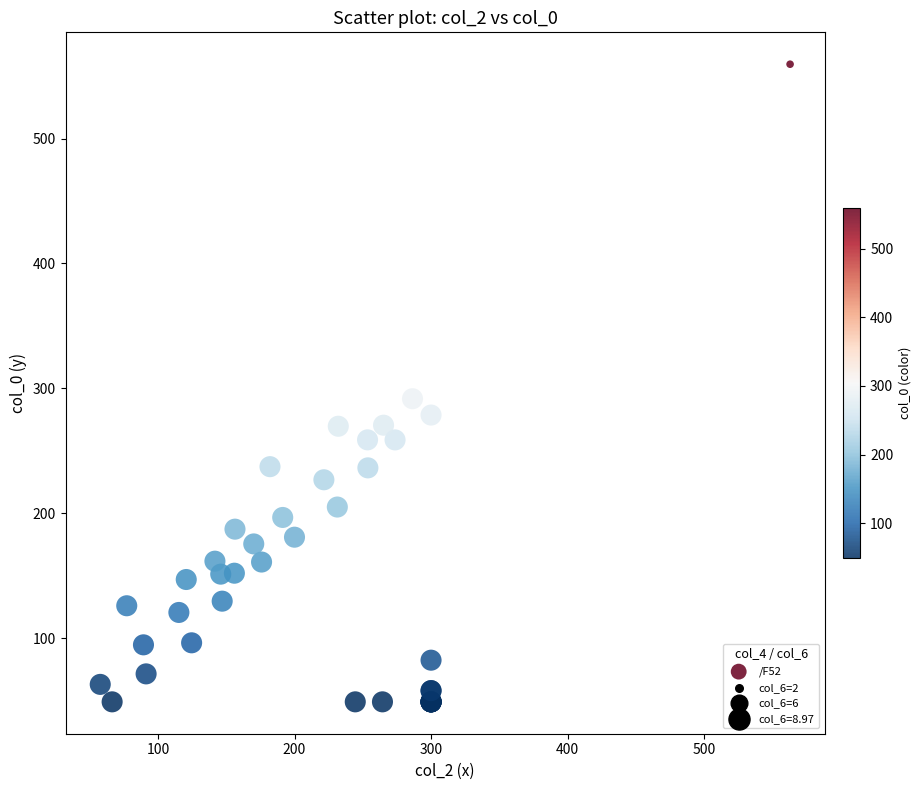

What Y value in the scatter plot is closest to 304?

291.7